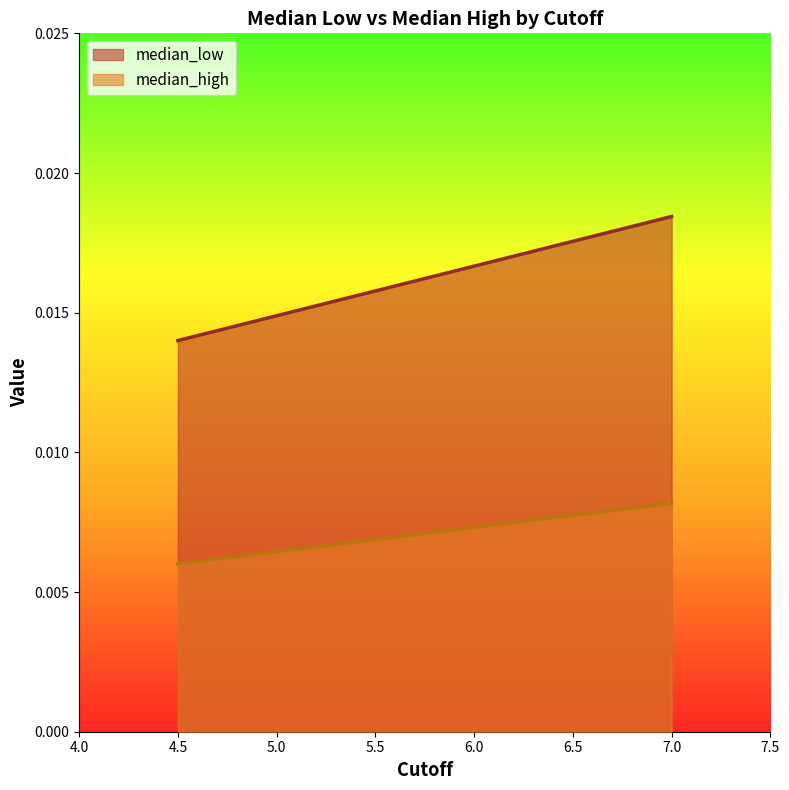

What are all the series names shown in the legend?

median_low, median_high